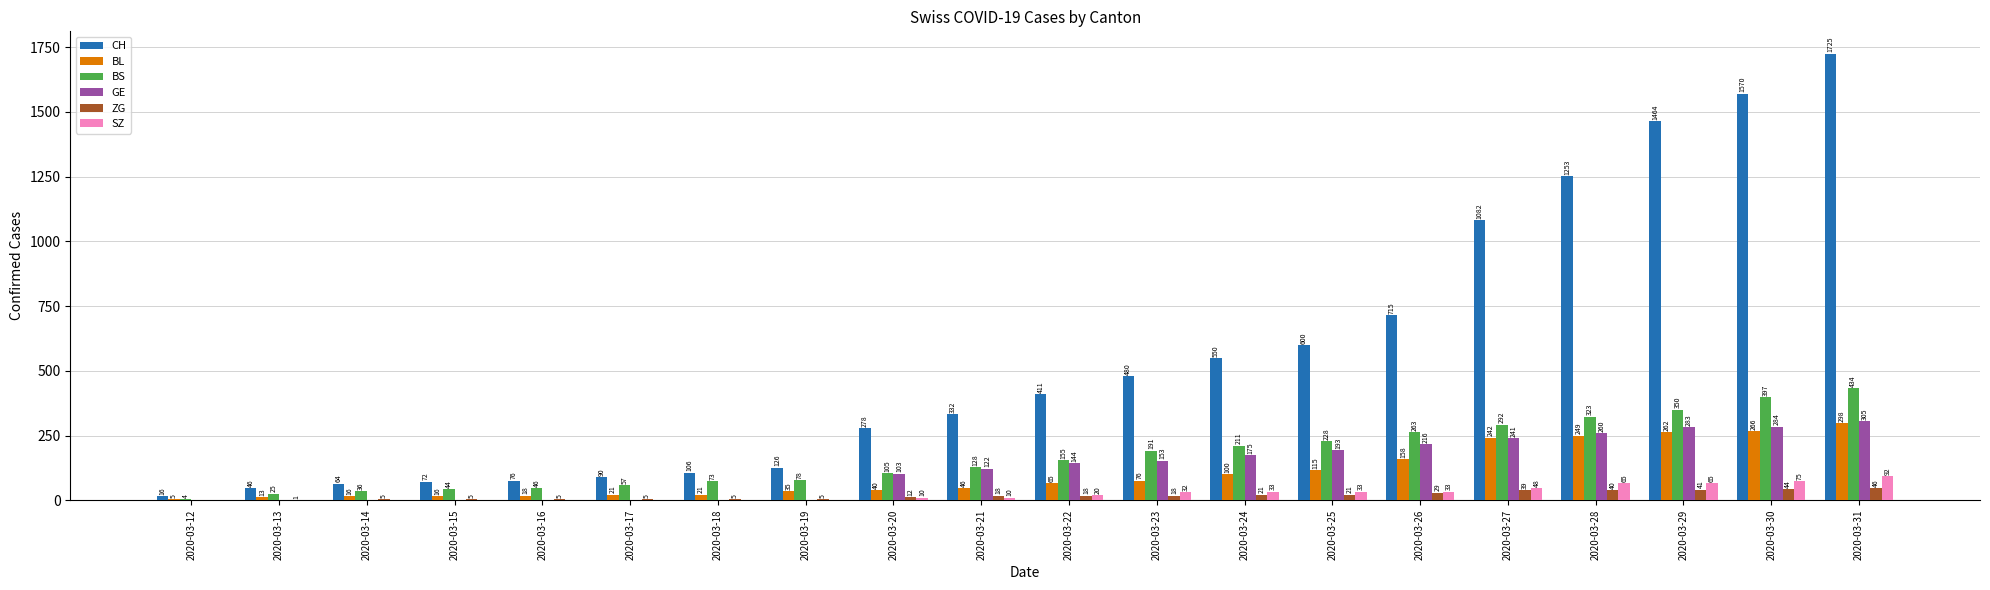

Read the CH value at 2020-03-23, to the nearest 100.

500